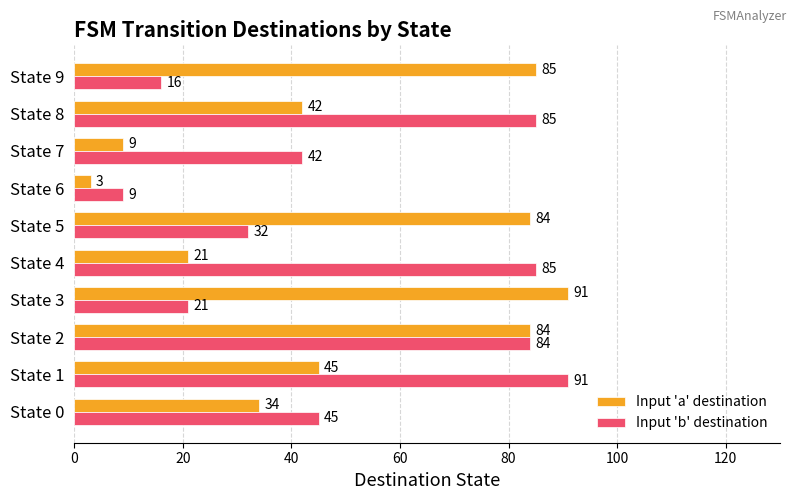

At which label does Input 'b' destination reach its peak?

State 1